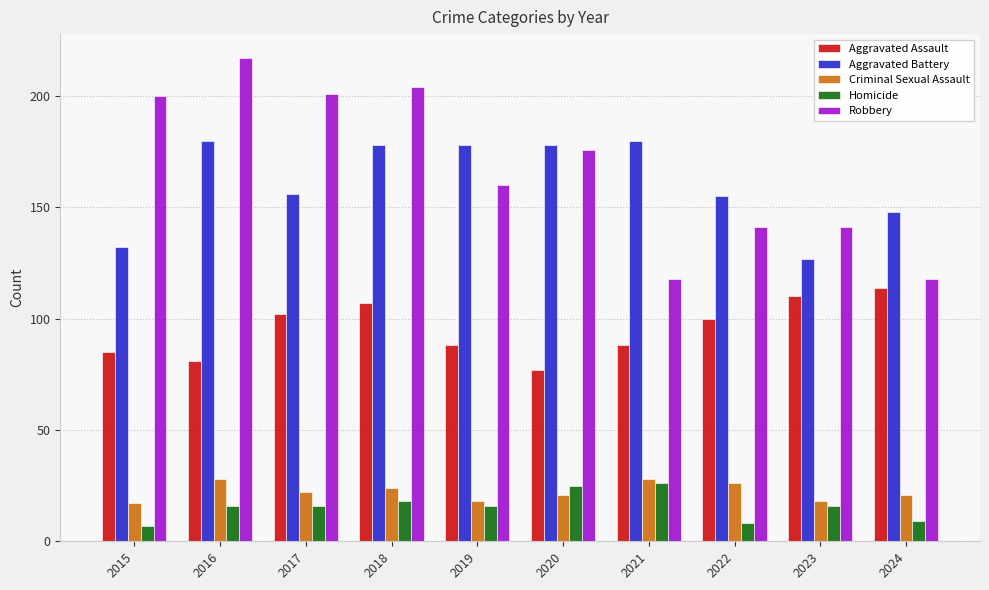

How many bars are there in each group?

5